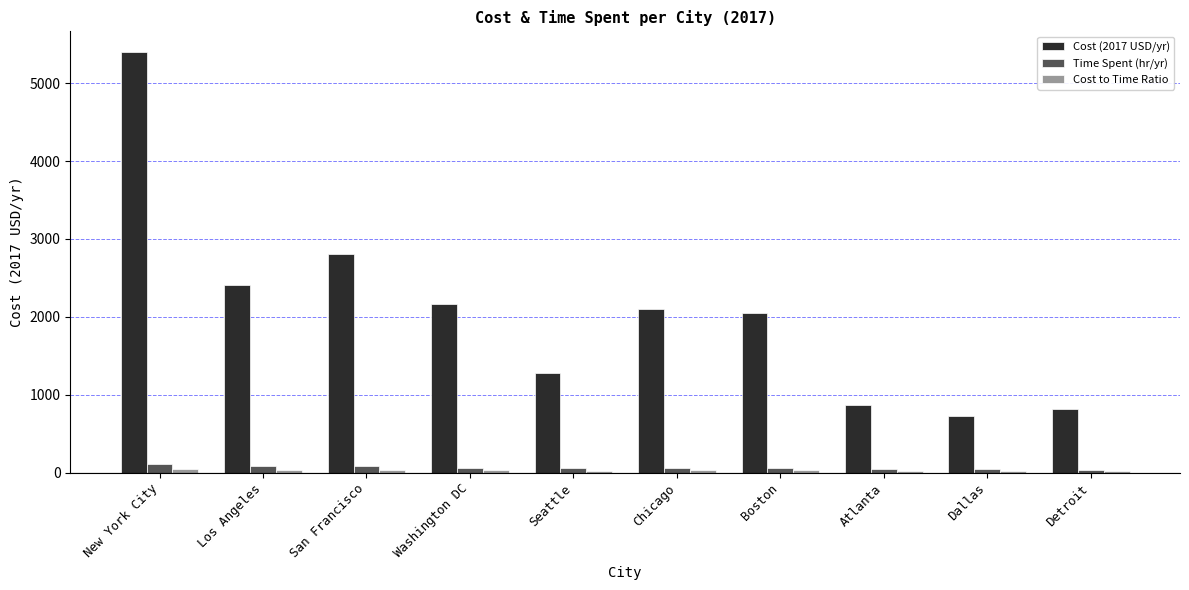

What is the sum of all Cost (2017 USD/yr) values?

20596.0